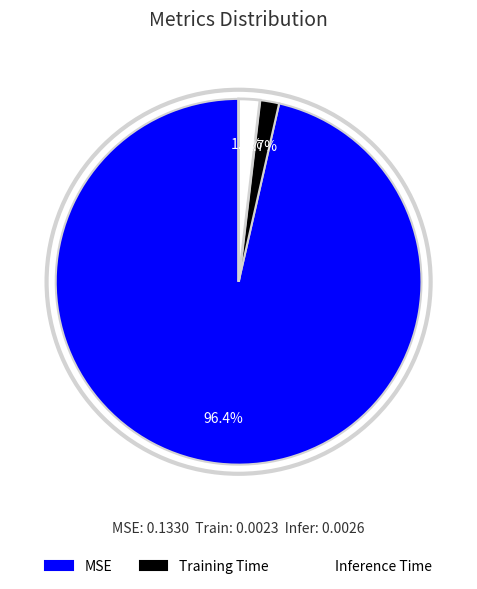

How much of the chart is everything except MSE?

3.6%